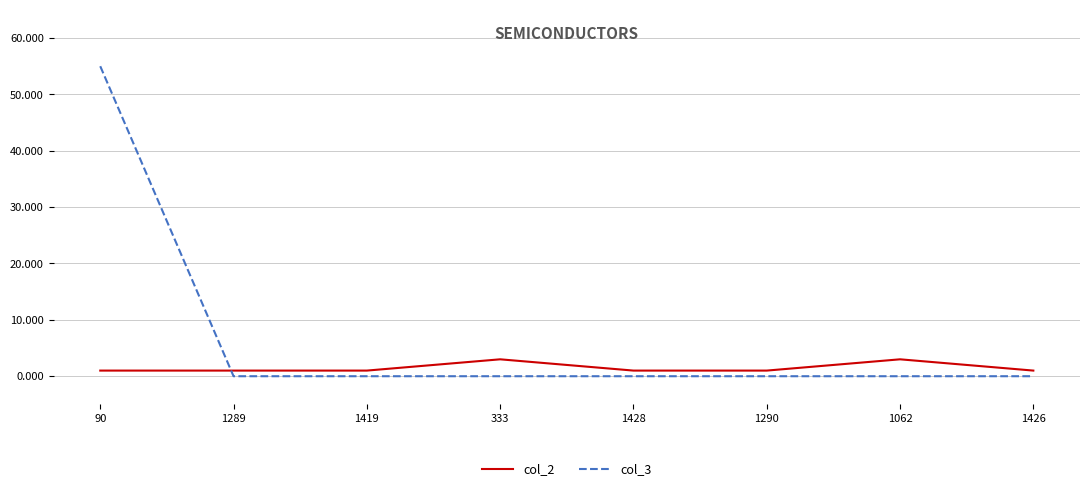

What is the difference between the maximum and minimum values in the col_3 series?

55